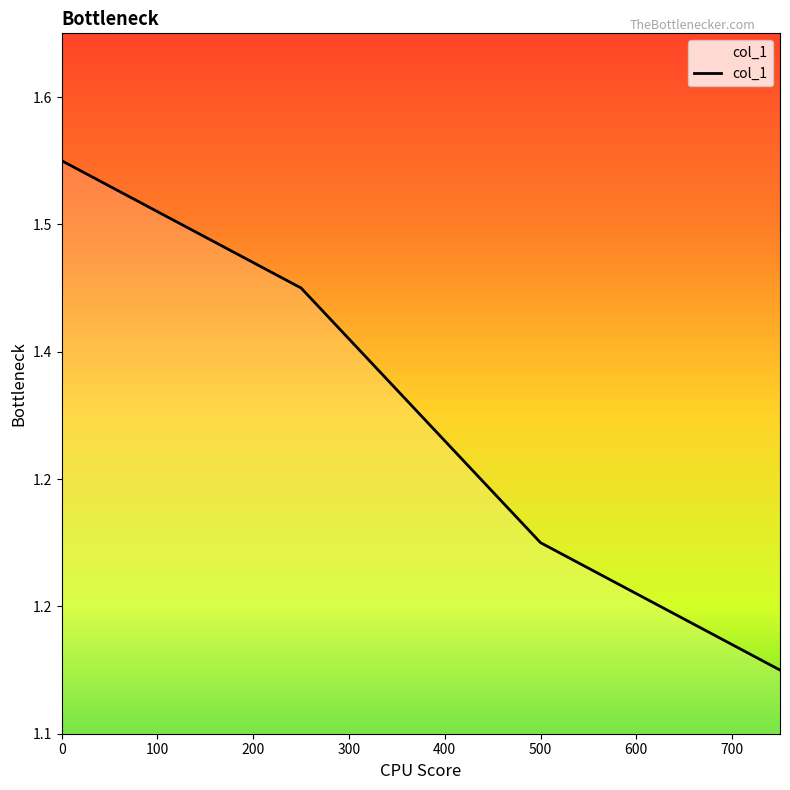

Is this an area chart (filled region under the line)?

No